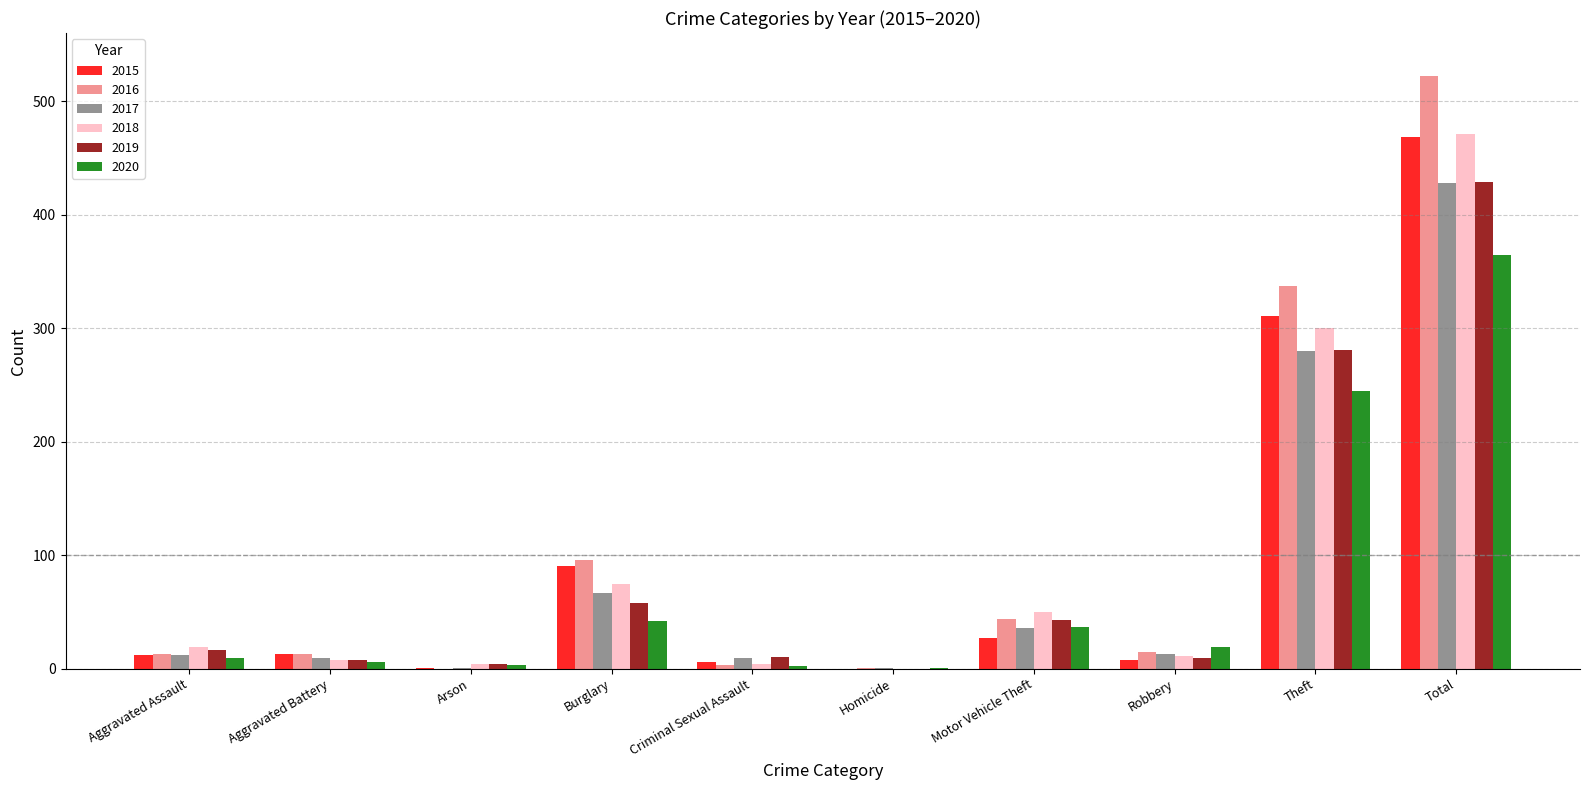

The value of 2016 at Motor Vehicle Theft is 44. True or false?

True